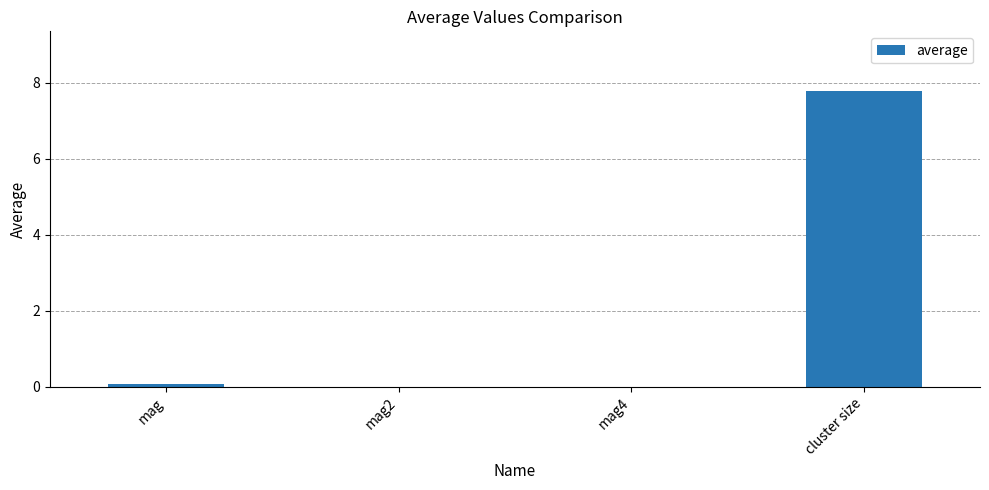

True or false: the data shows 0.0 at mag2.

True